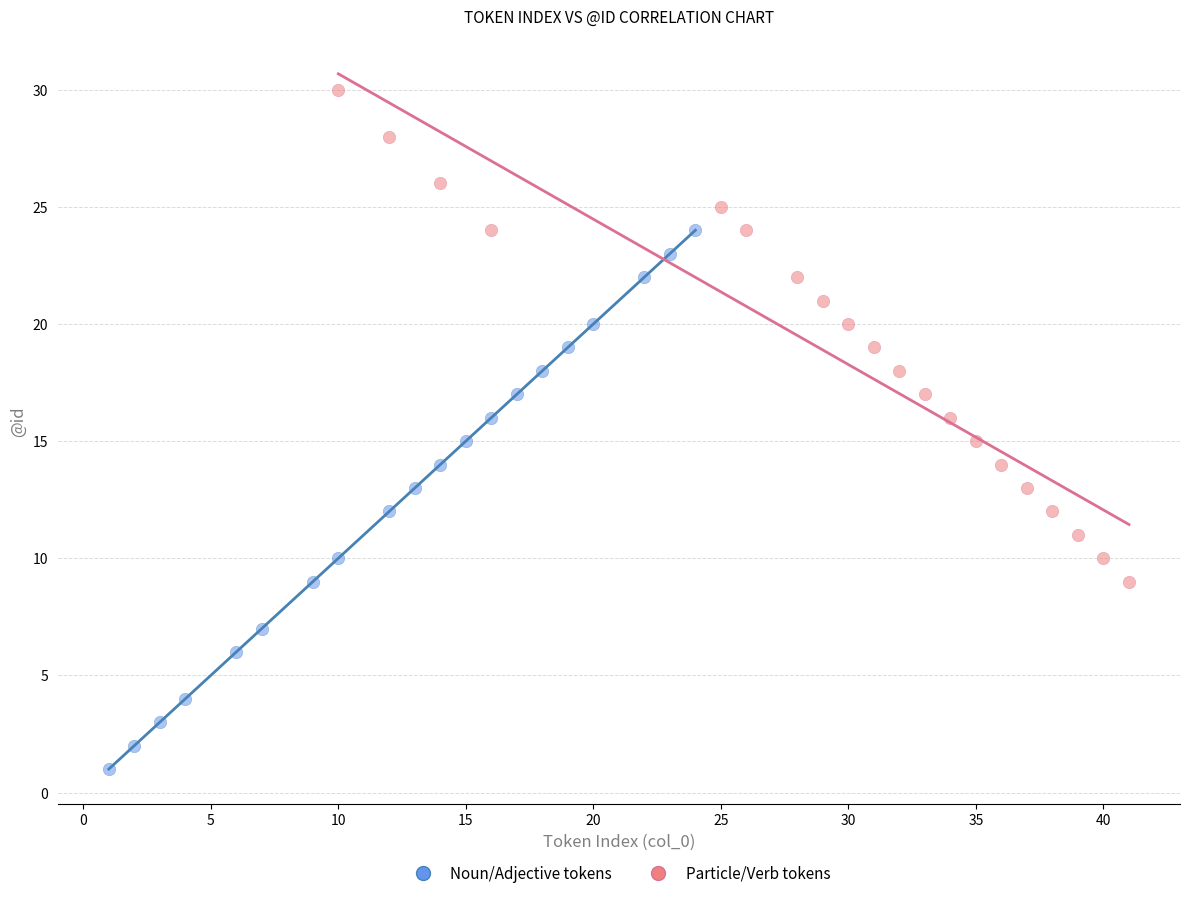

Which series contains the lowest Y value?

Noun/Adjective tokens